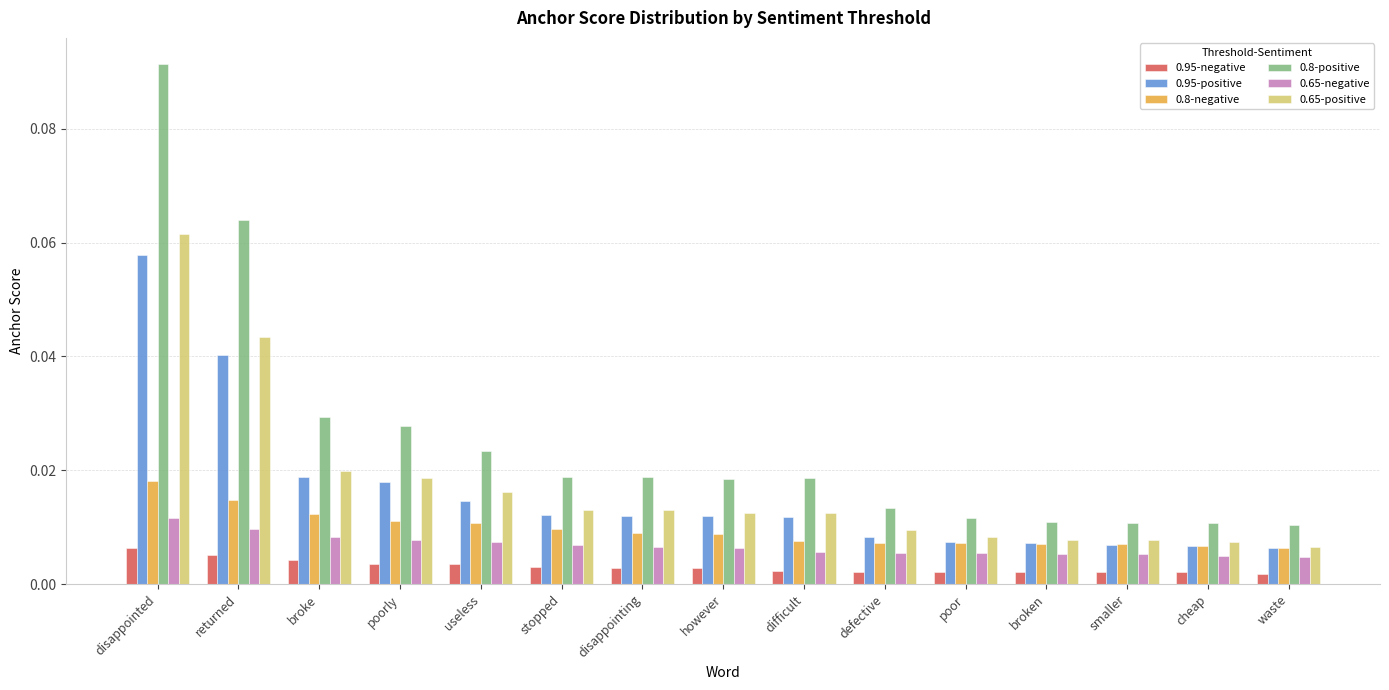

What is the label of the 3rd bar from the left?

broke